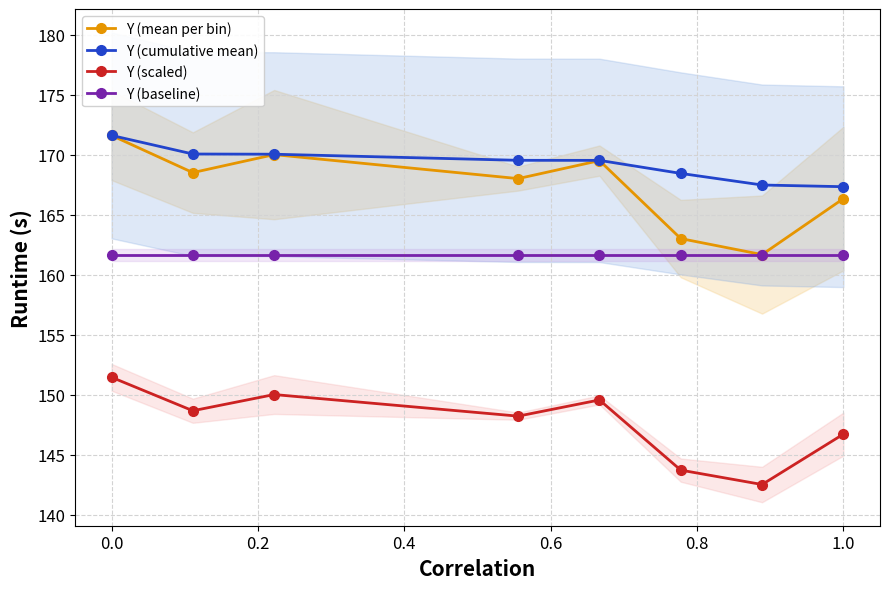

What is the highest value of the Y (mean per bin) series?

171.6